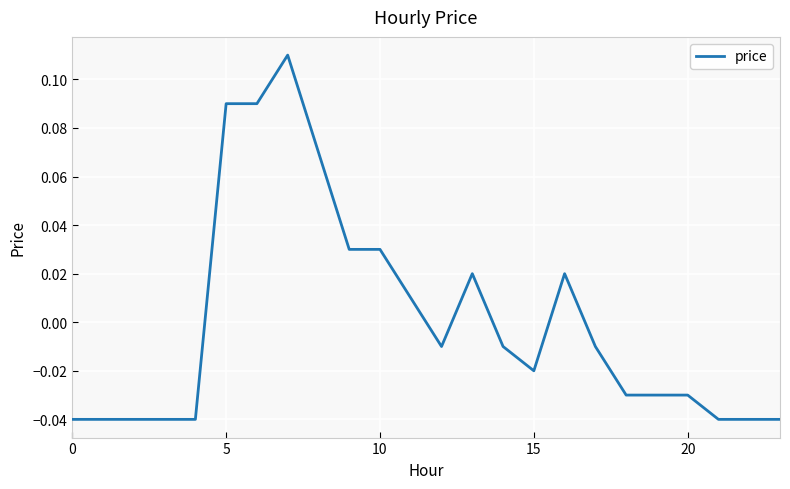

True or false: the data has more than 1 interior local peaks.

True